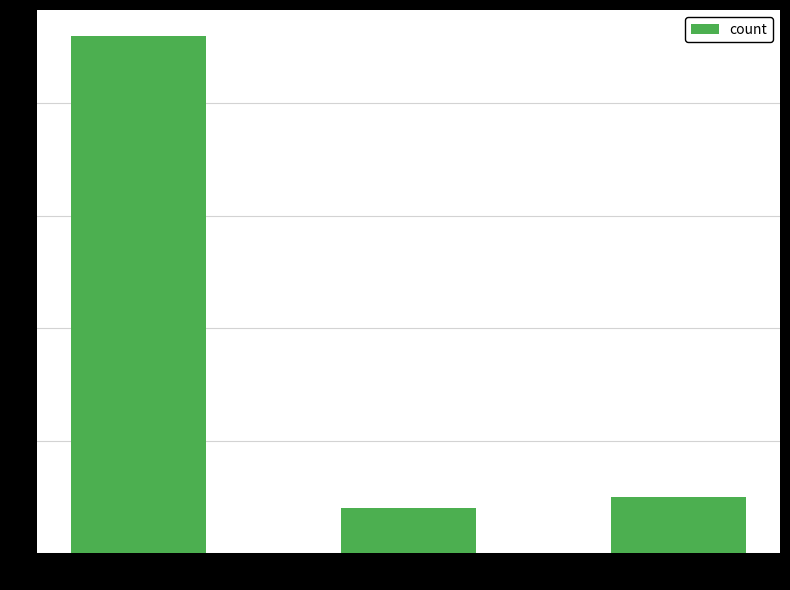

Which category has the highest value across all series?

car